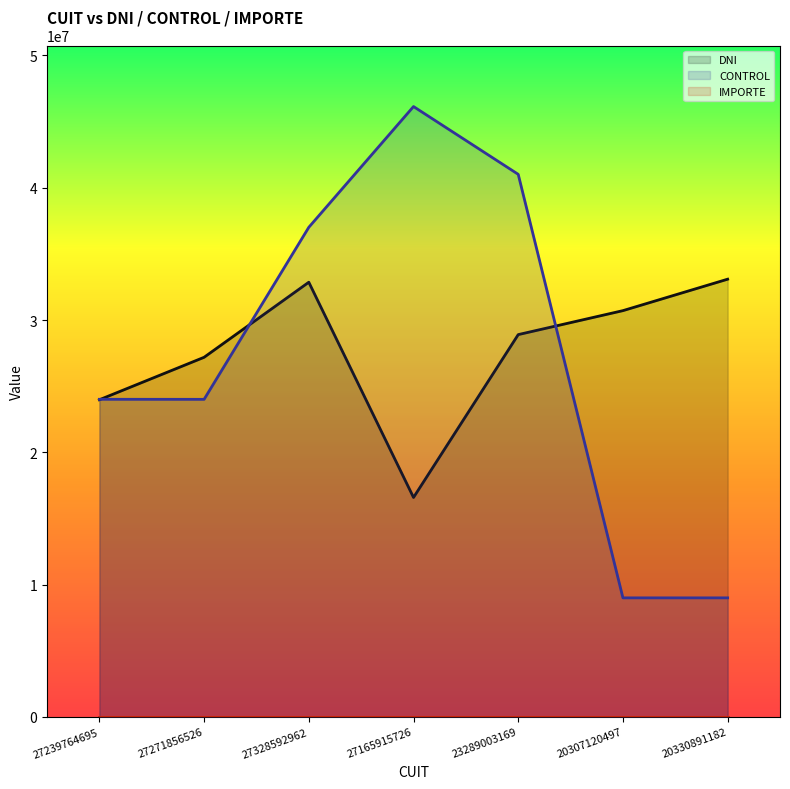

Which series has the widest spread of values?

CONTROL